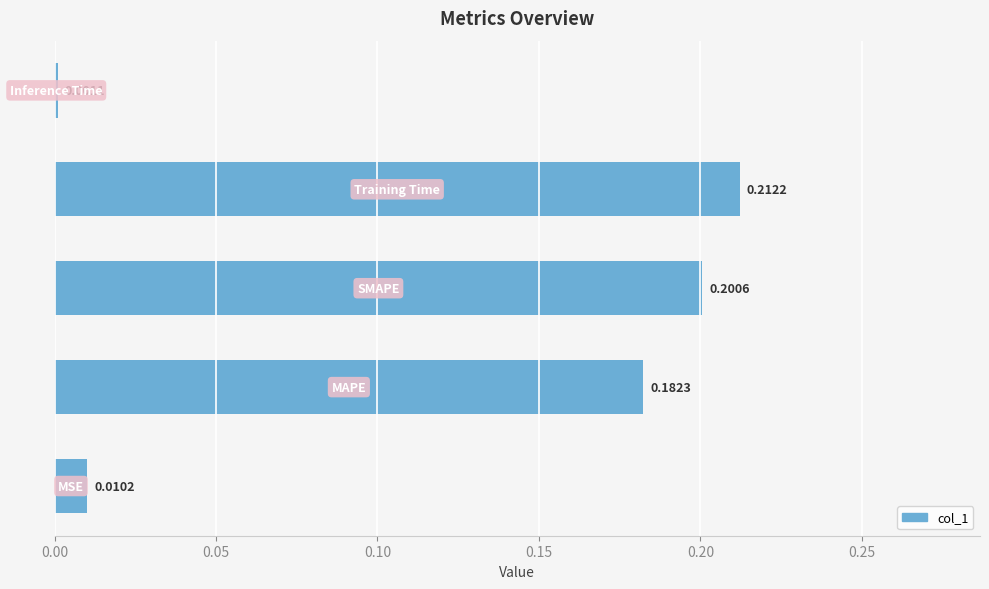

What is the sum of all values?

0.6